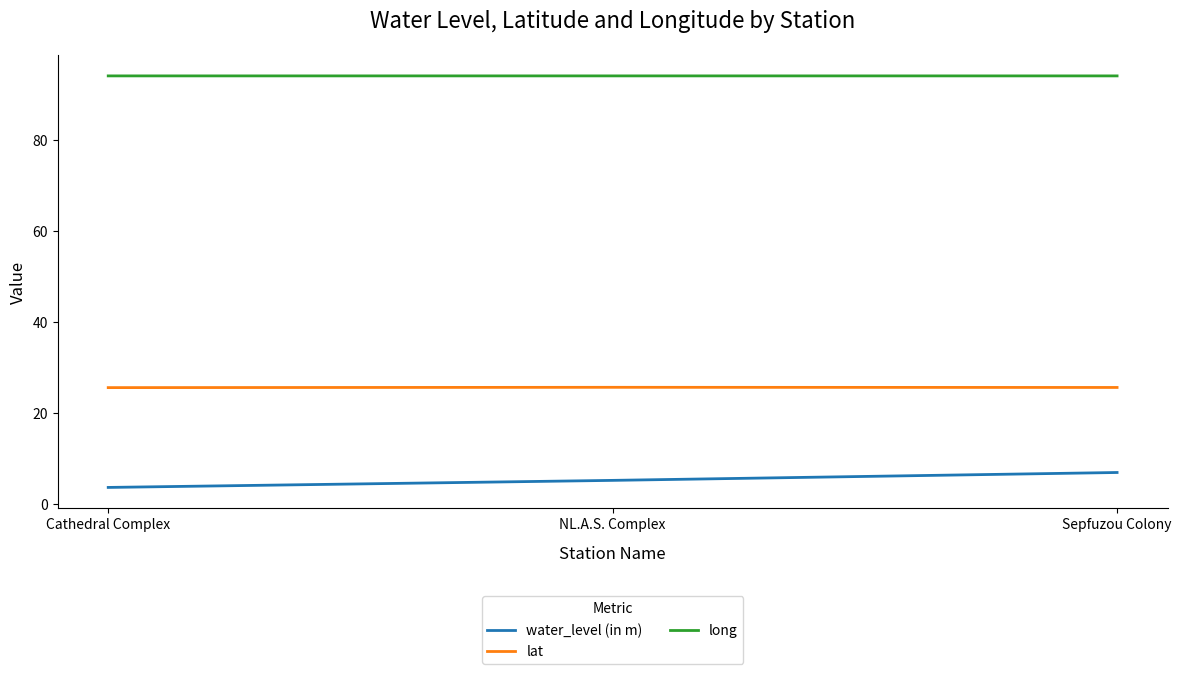

Rank the series by their average value, from lowest to highest.

water_level (in m), lat, long